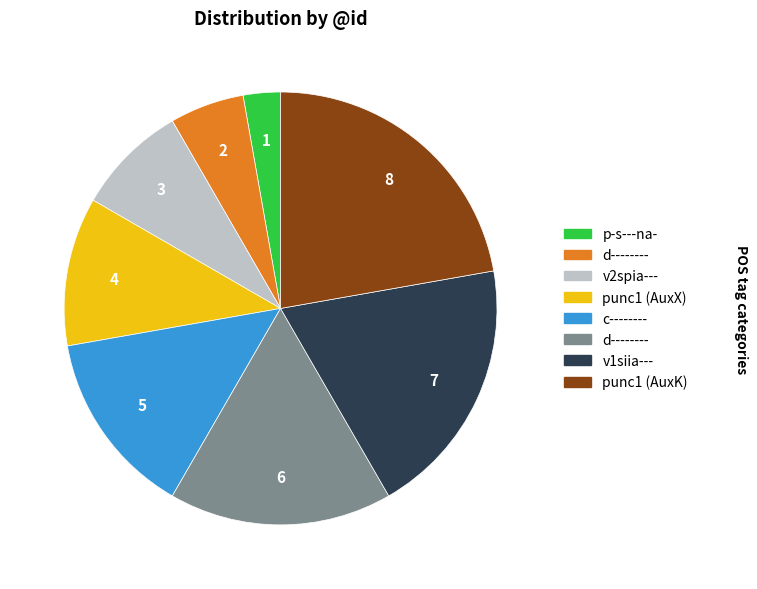

Count the number of slices in the pie.

8